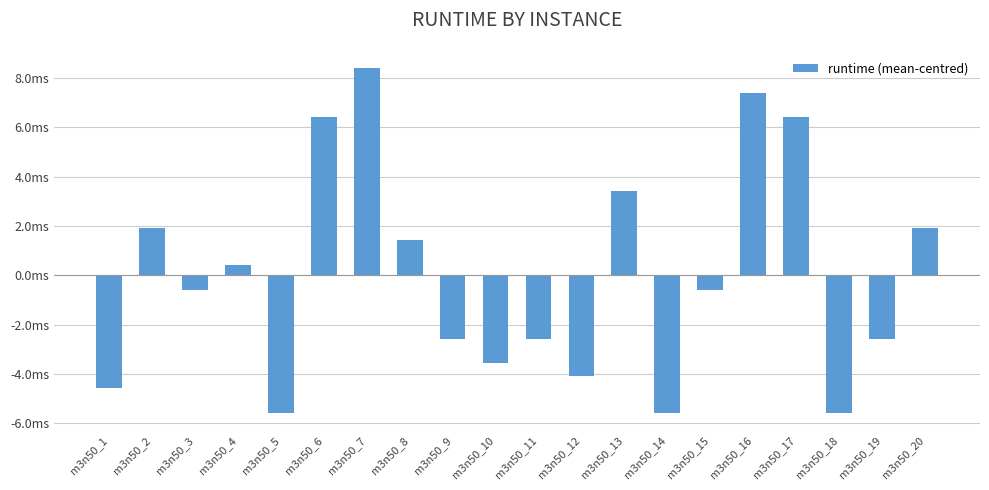

How many bars are there in total?

20